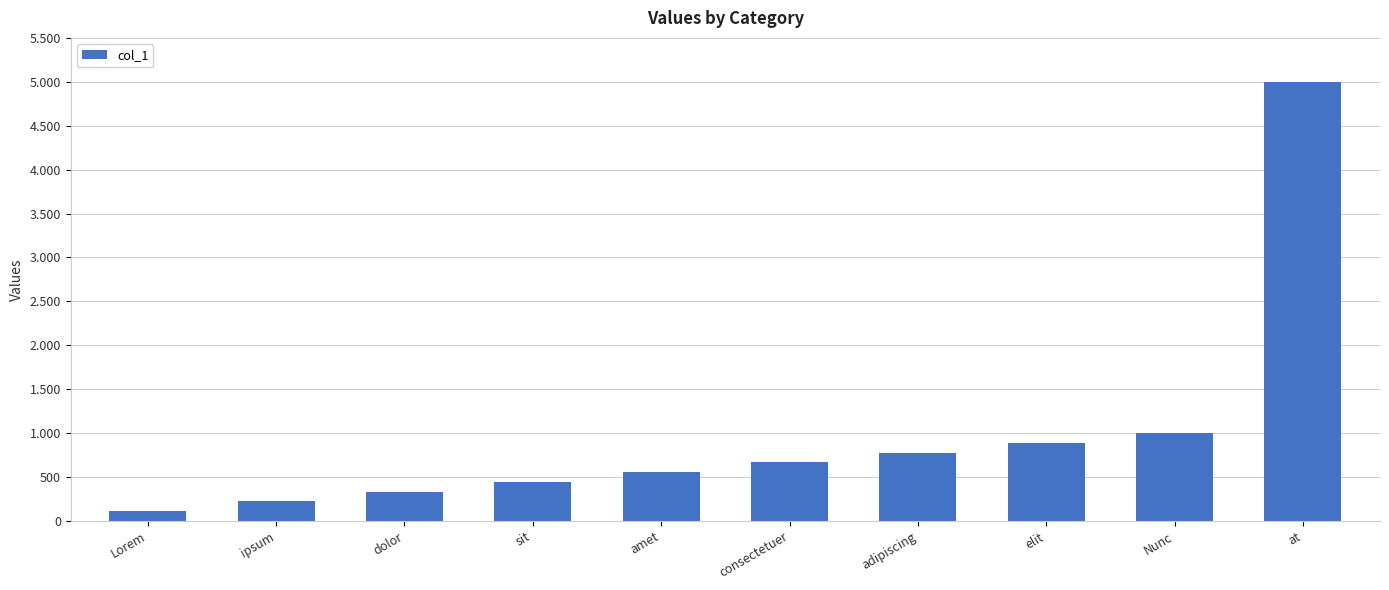

Reading left to right, extract all data points from this chart.

111	222	333	444	555	666	777	888	999	4995